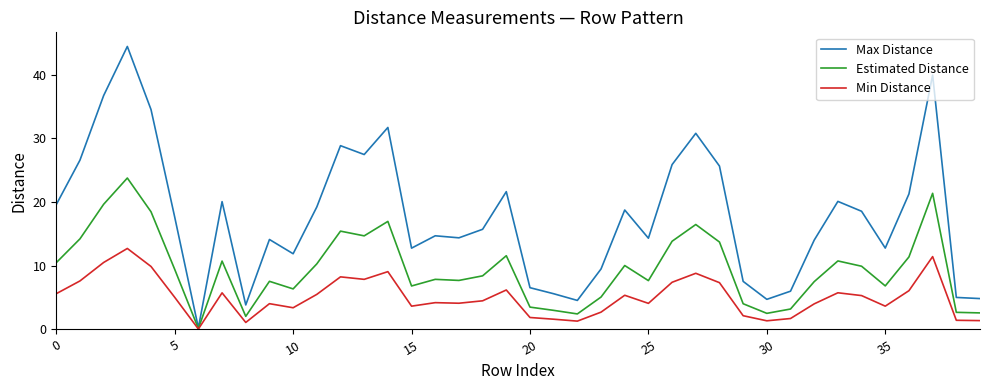

Which series has the widest spread of values?

Max Distance